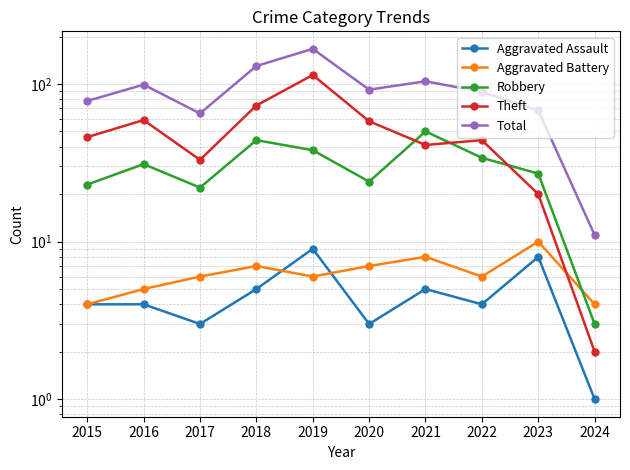

The Aggravated Battery series shows 9 at 2019. True or false?

False